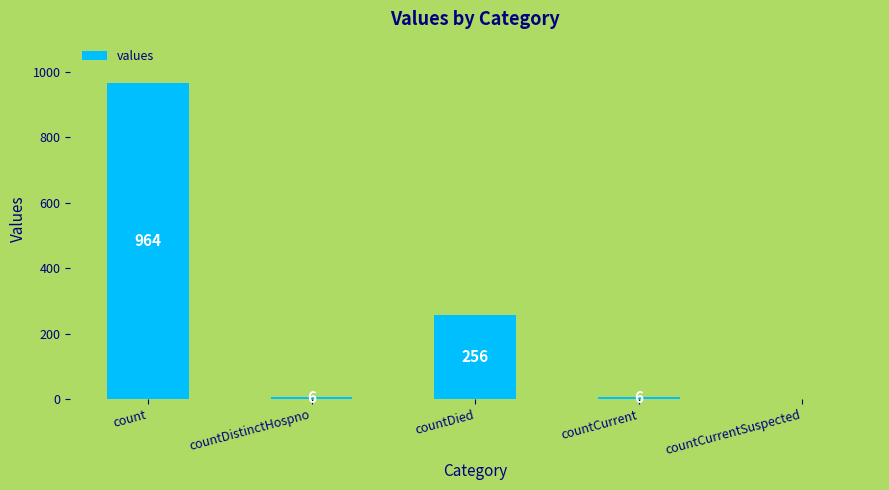

Where is the data nearest to the value 482?

countDied